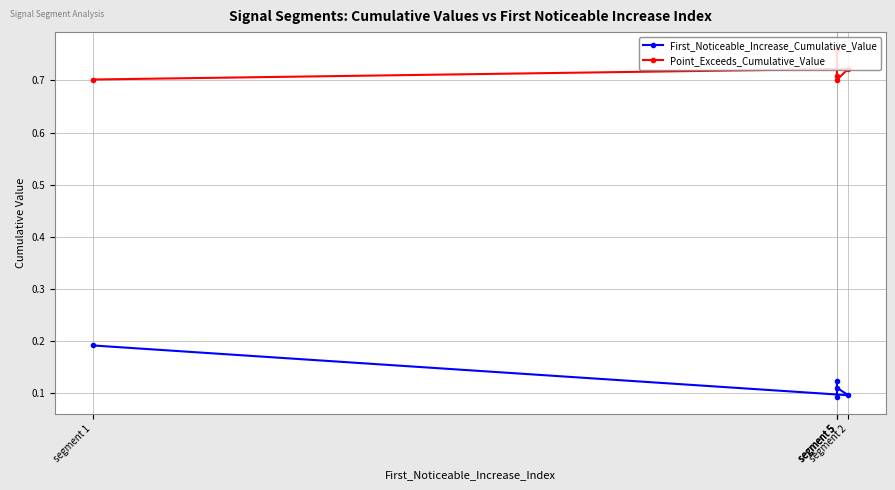

Which label corresponds to the smallest value in the chart?

segment 5